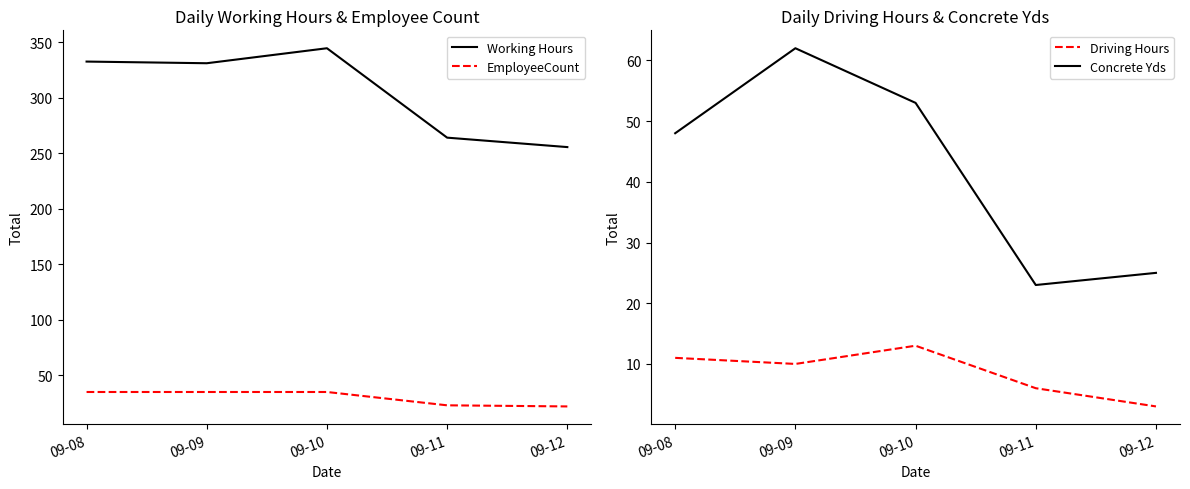

At which label does Working Hours reach its minimum?

09-12